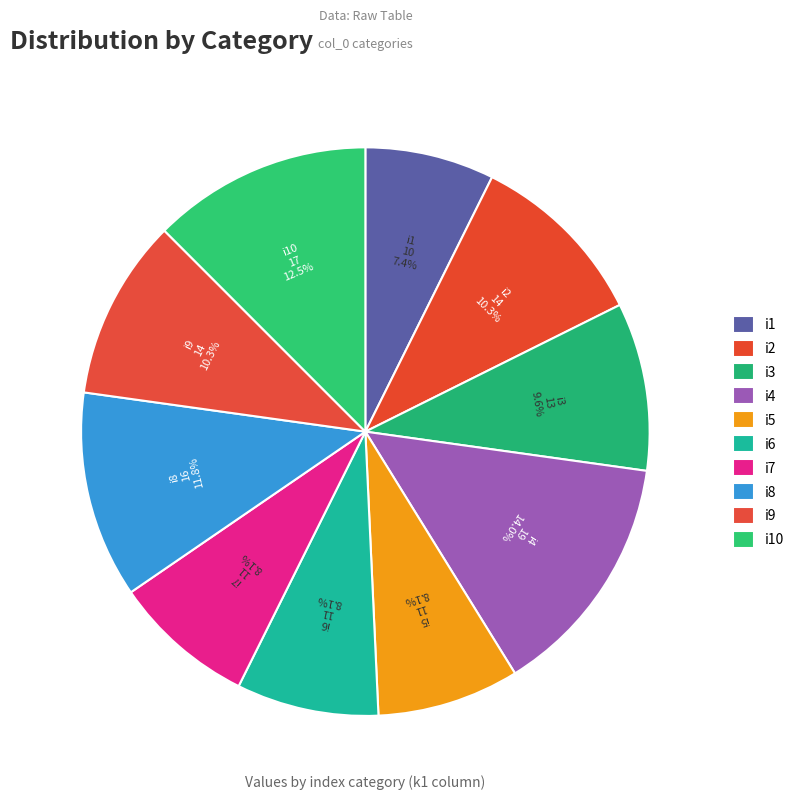

What is the ratio of the value at i7 to the value at i1?

1.1